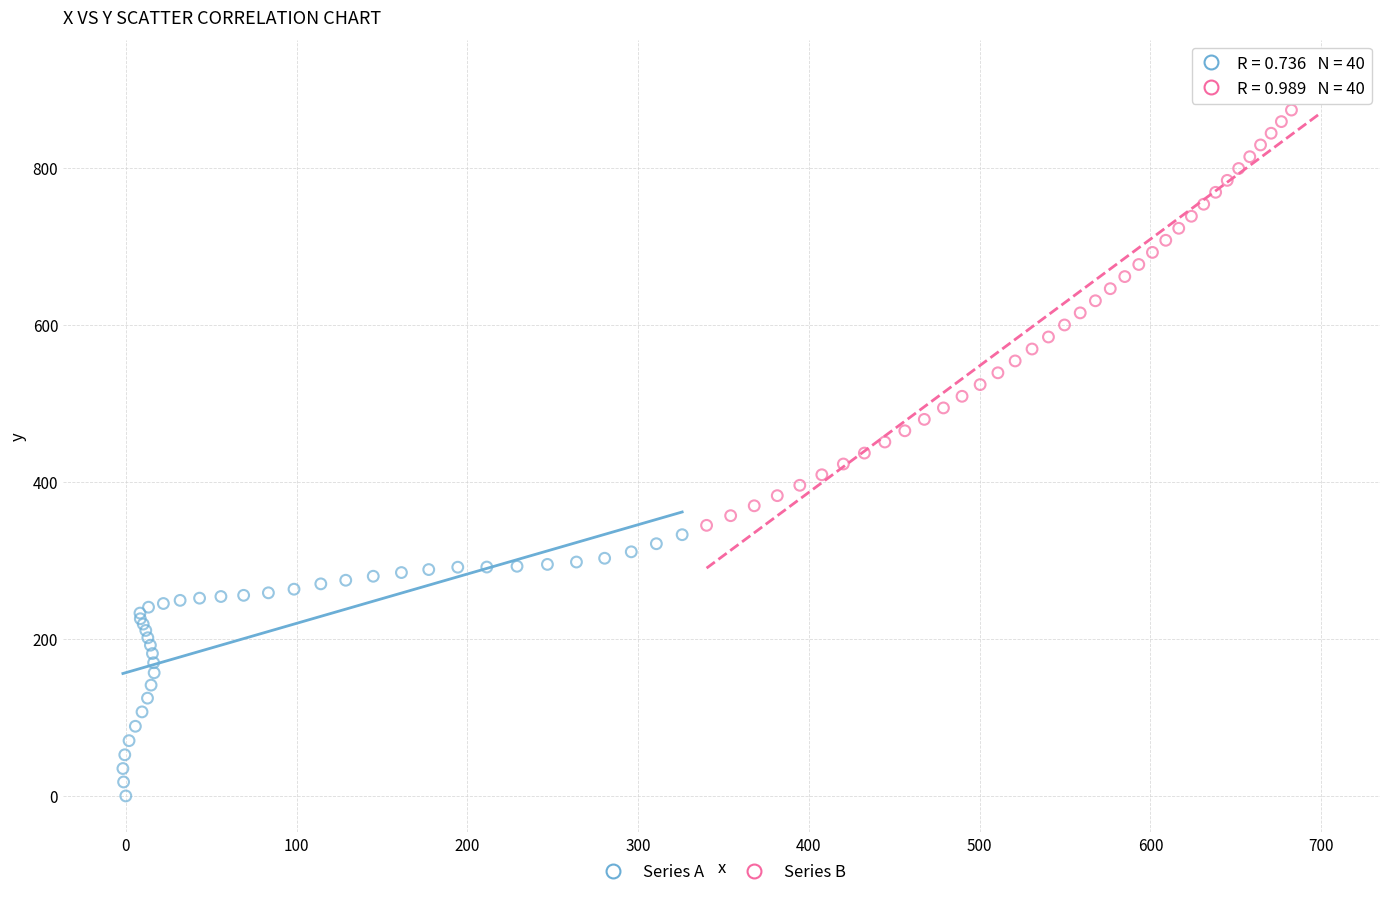

Which series reaches the maximum Y coordinate?

Series B